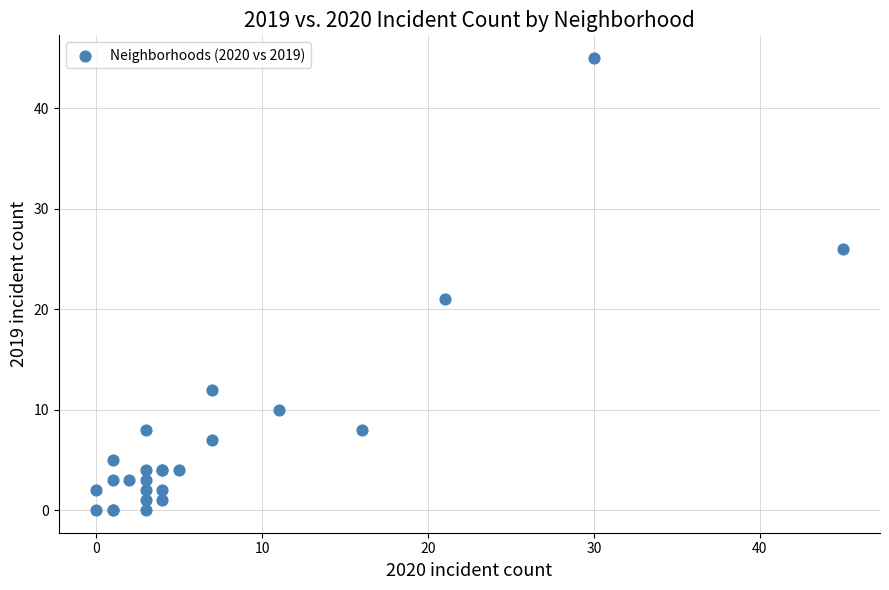

What Y value in the scatter plot is closest to 22?

21